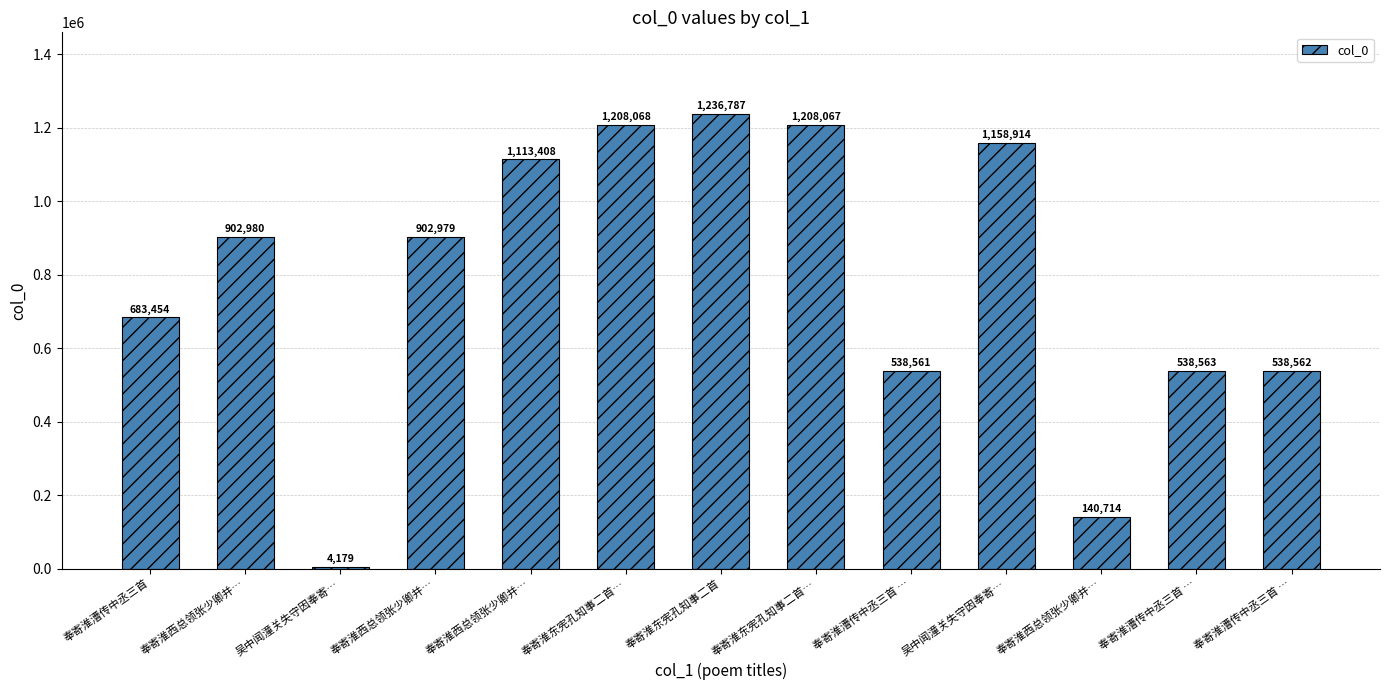

How many series are shown in this chart?

1